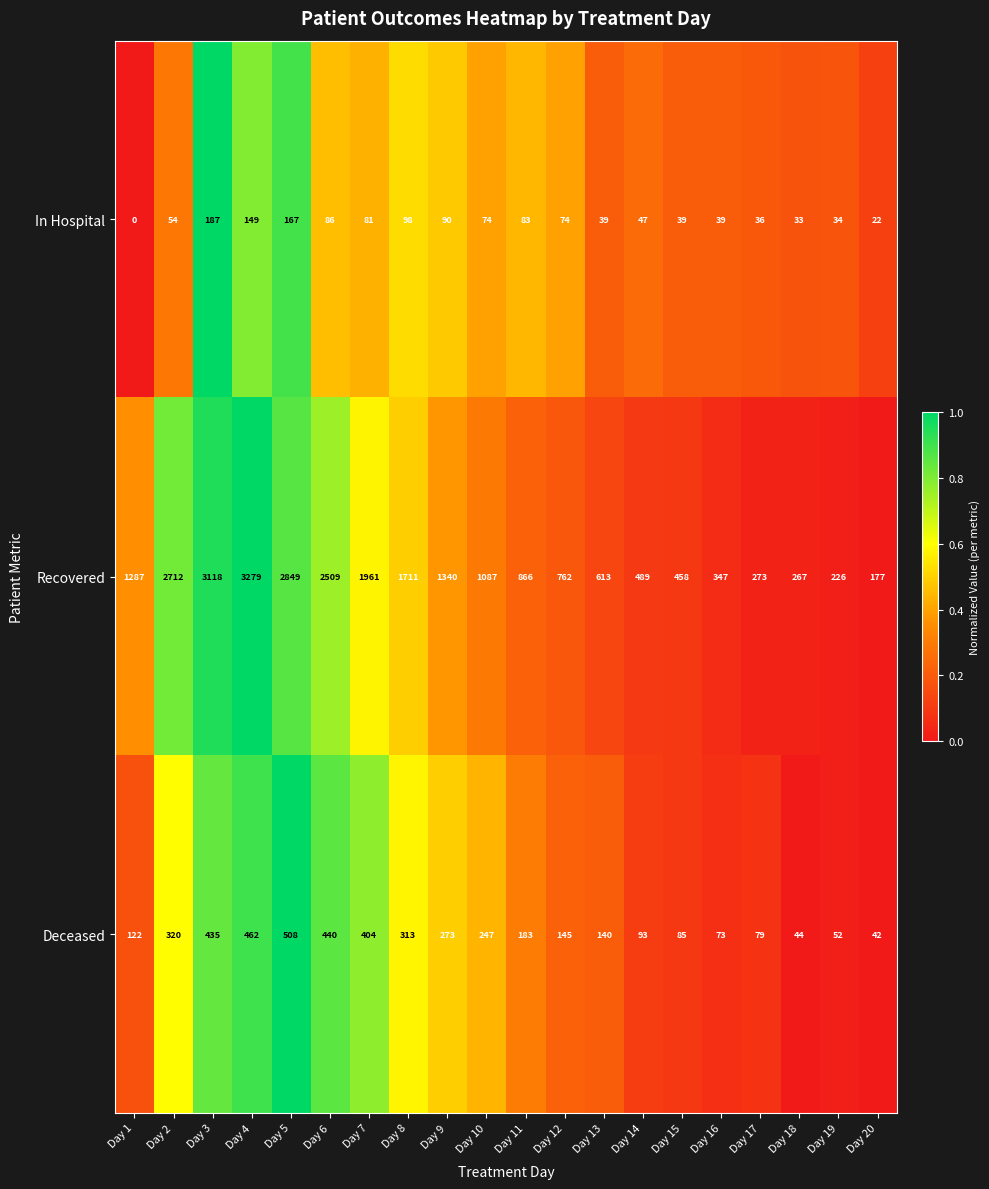

What is the difference between the second highest and minimum values in the In Hospital series?

167